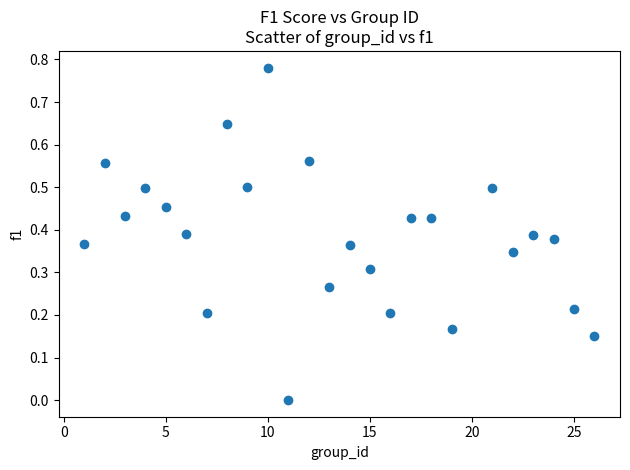

What is the range of X values (max minus min)?

25.0